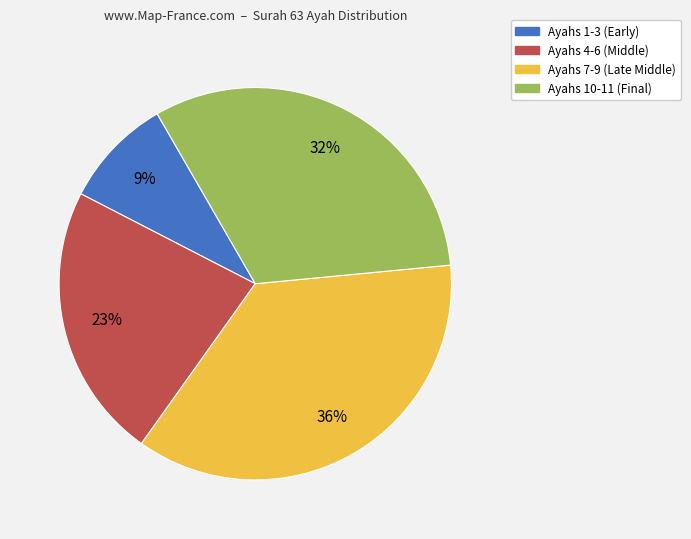

Combined, do Ayahs 4-6 (Middle) and Ayahs 10-11 (Final) account for over 50%?

Yes